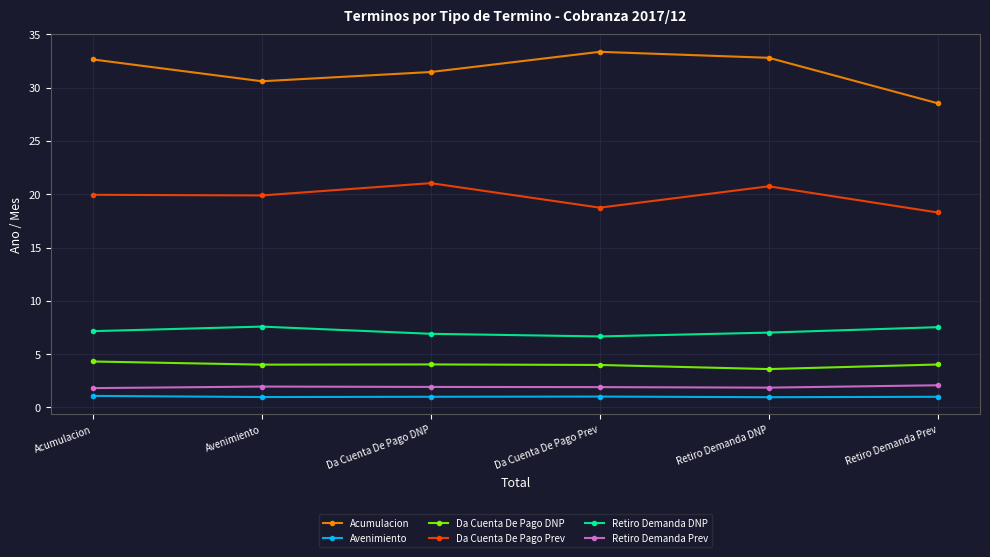

What are all the series names shown in the legend?

Acumulacion, Avenimiento, Da Cuenta De Pago DNP, Da Cuenta De Pago Prev, Retiro Demanda DNP, Retiro Demanda Prev